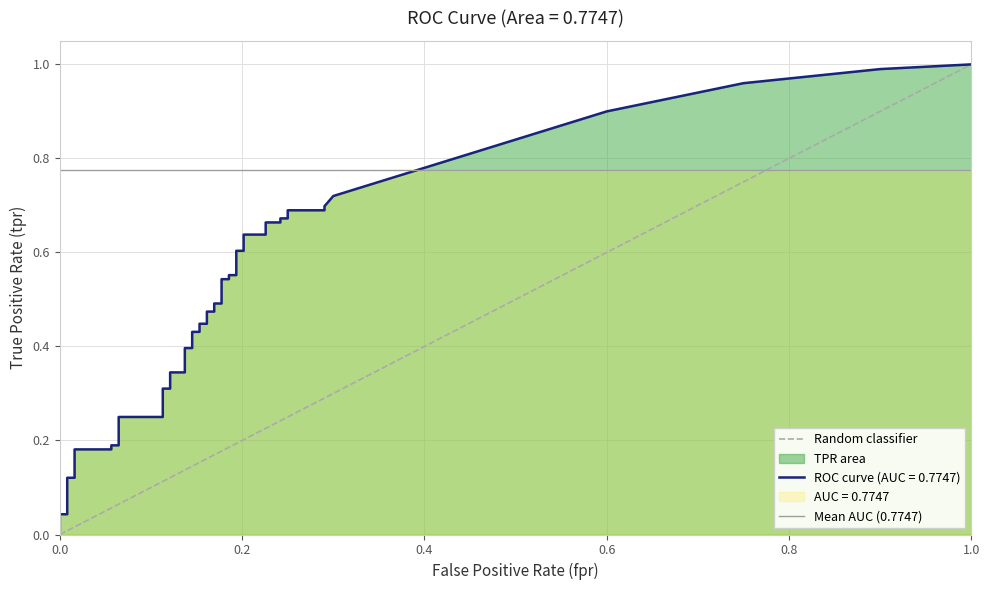

What is the difference between the maximum and minimum values in the Random classifier series?

1.0